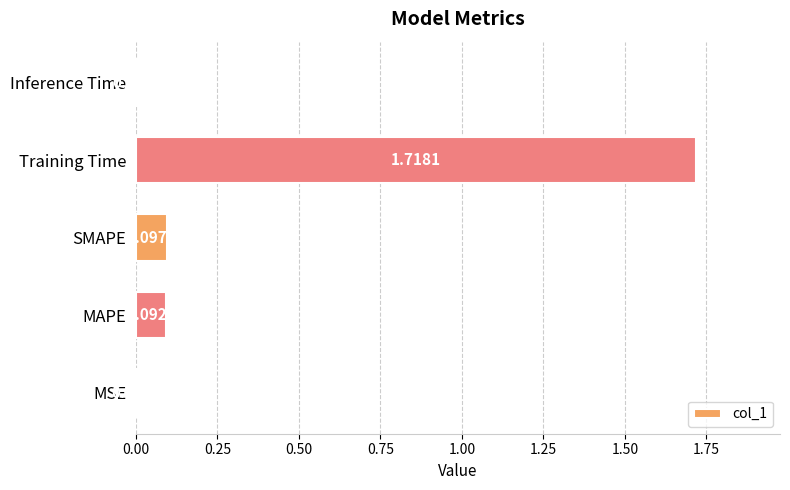

What is the sum of all values?

1.9